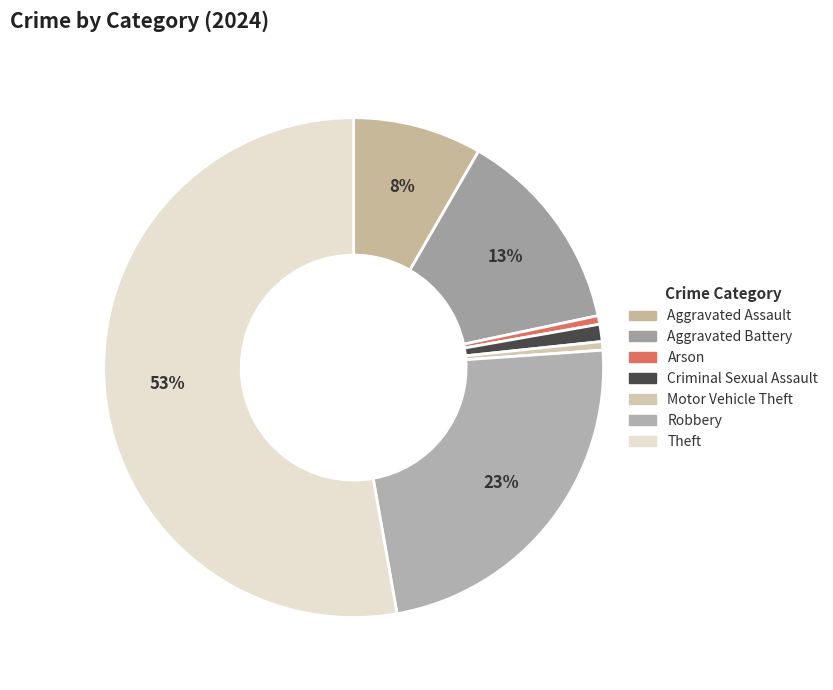

To the nearest percent, what percentage of the pie is Theft?

53%